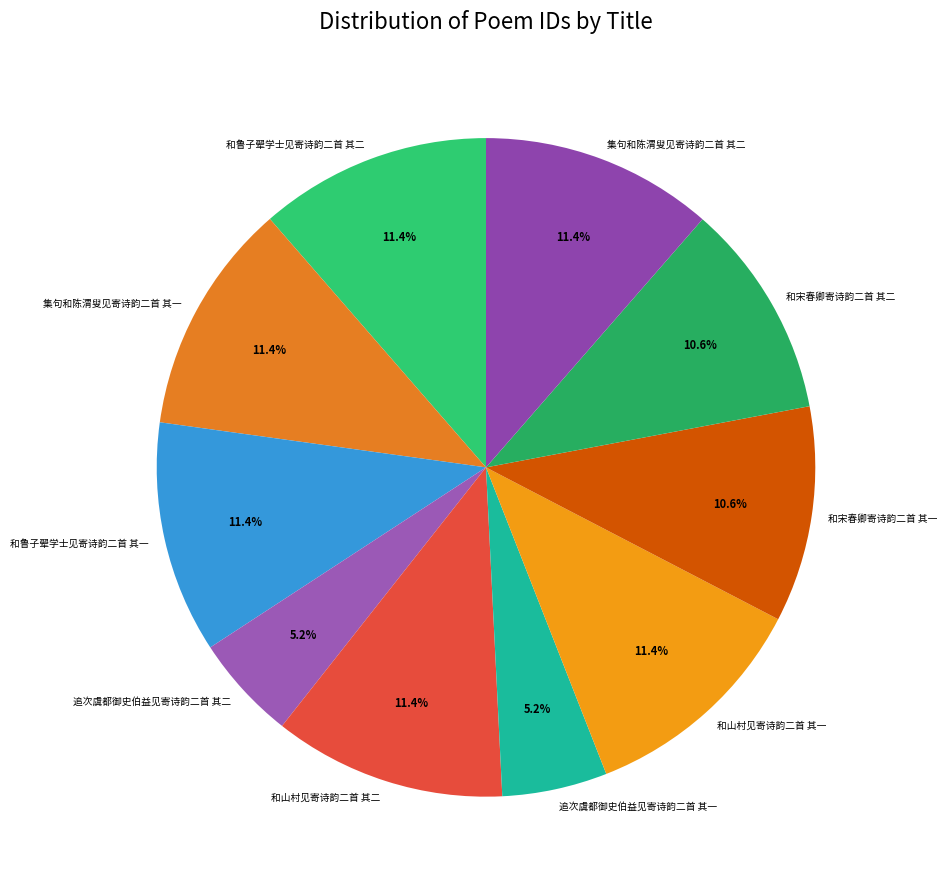

What percentage is the 追次虞都御史伯益见寄诗韵二首 其一 slice, to the nearest percent?

5%